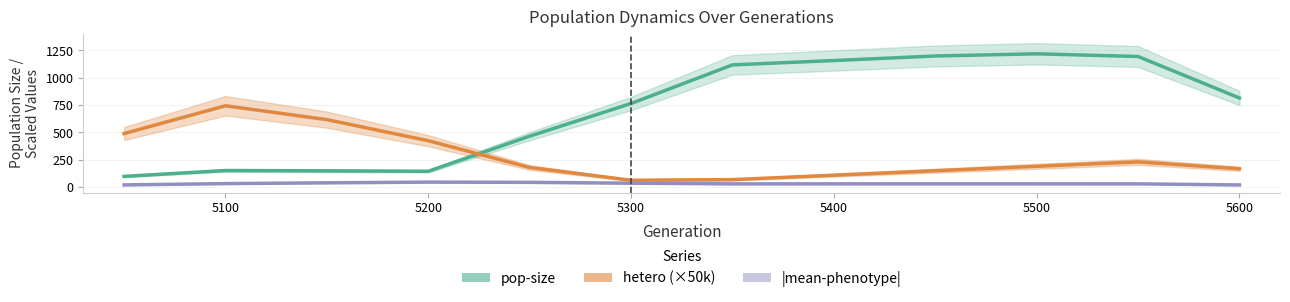

At which label does |mean-phenotype| first exceed 30?

5100